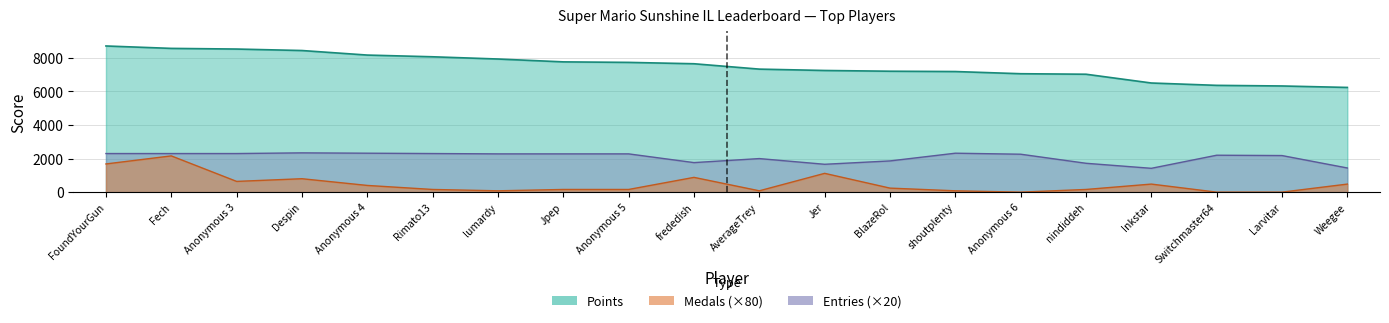

How many interior local peaks does the Medals series have?

5